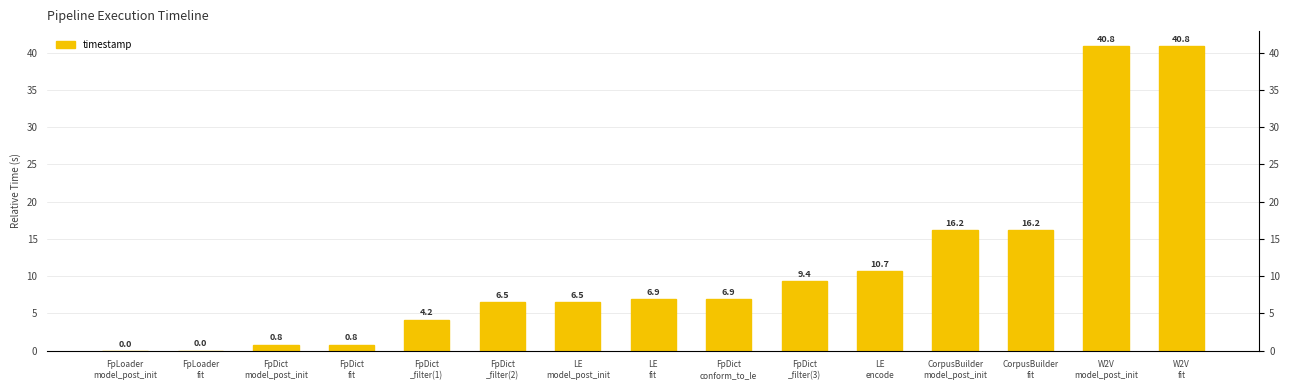

What is the difference between the values at CorpusBuilder
fit and FpDict
model_post_init?

15.4